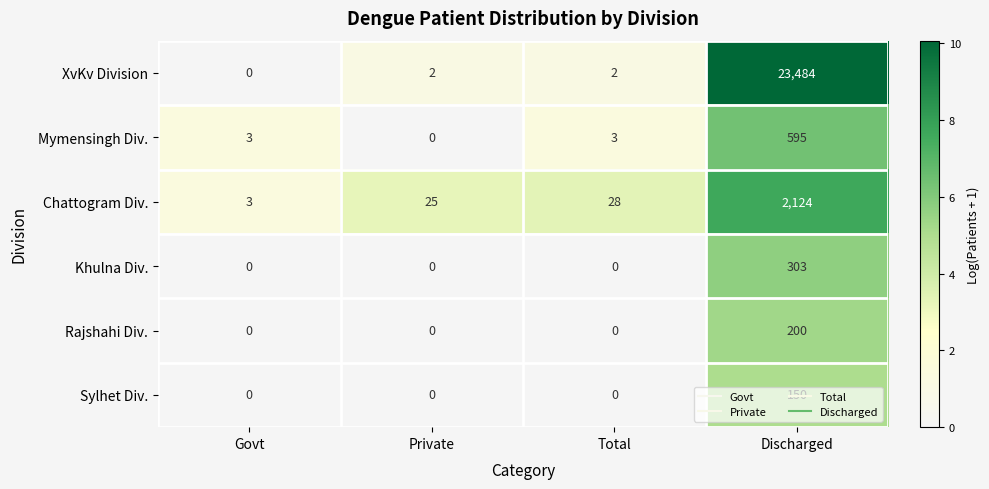

How many data points in Mymensingh Div. are less than 3?

1